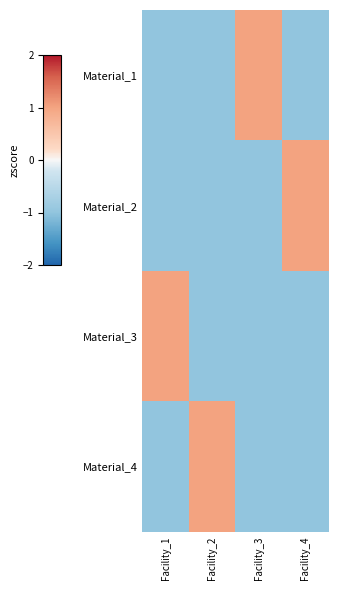

Which series has the largest total across all categories?

Material_1